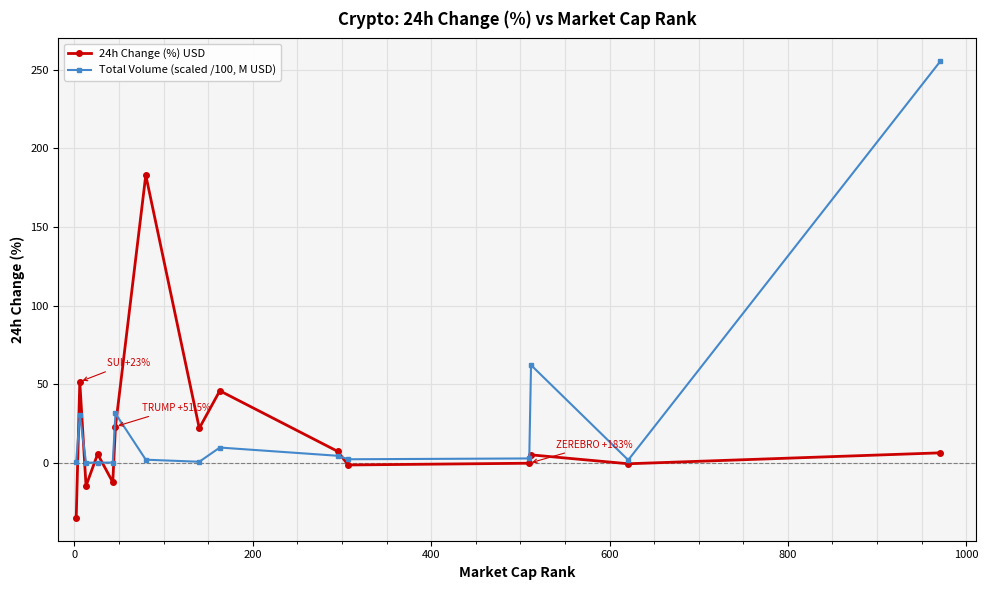

At how many categories does at least one series exceed 25?

6